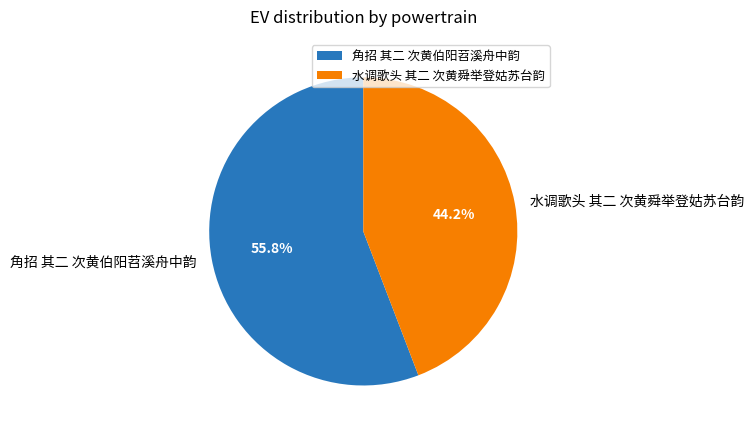

Between 水调歌头 其二 次黄舜举登姑苏台韵 and 角招 其二 次黄伯阳苕溪舟中韵, which is larger?

角招 其二 次黄伯阳苕溪舟中韵